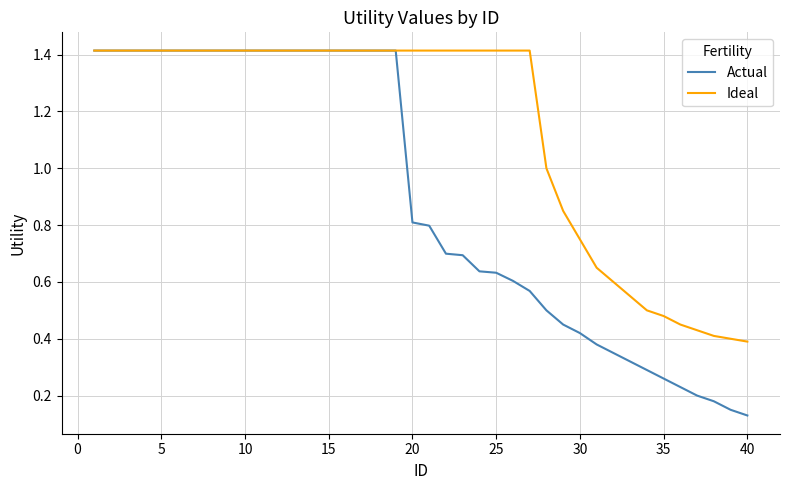

Which series has the largest range (max minus min)?

Actual